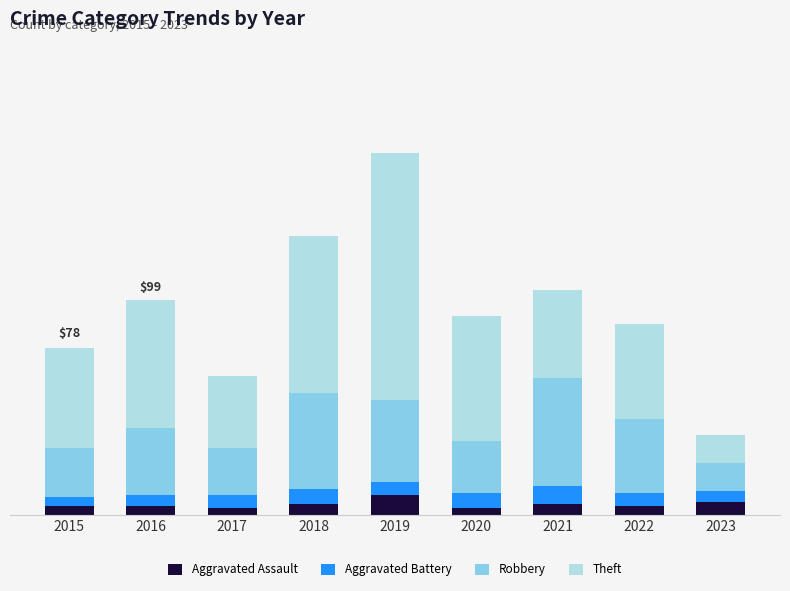

What are all the series names shown in the legend?

Aggravated Assault, Aggravated Battery, Robbery, Theft